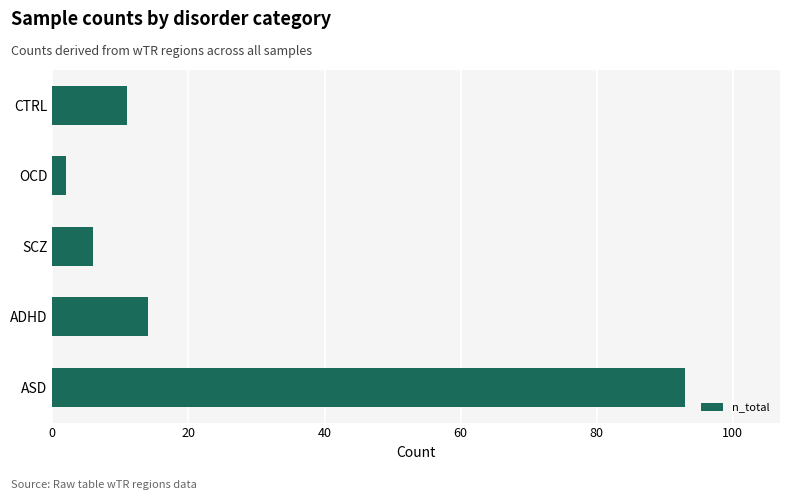

The value at ASD is 61. True or false?

False